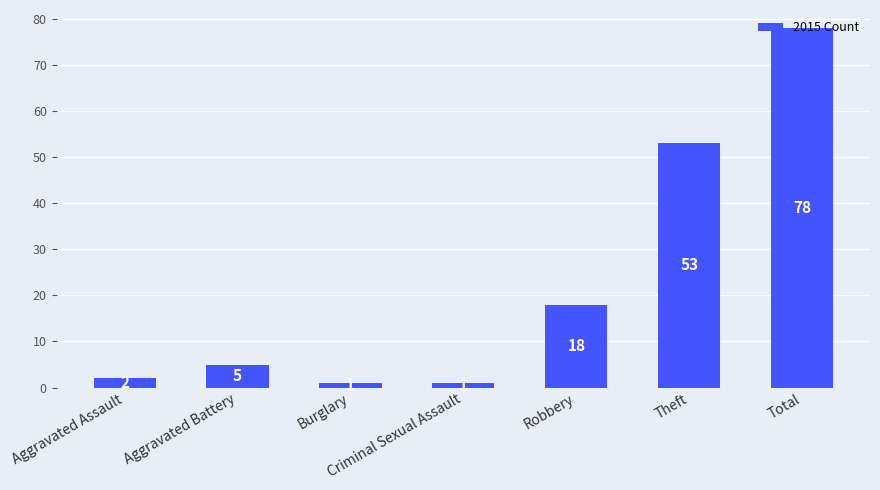

What is the label of the 1st bar from the right?

Total